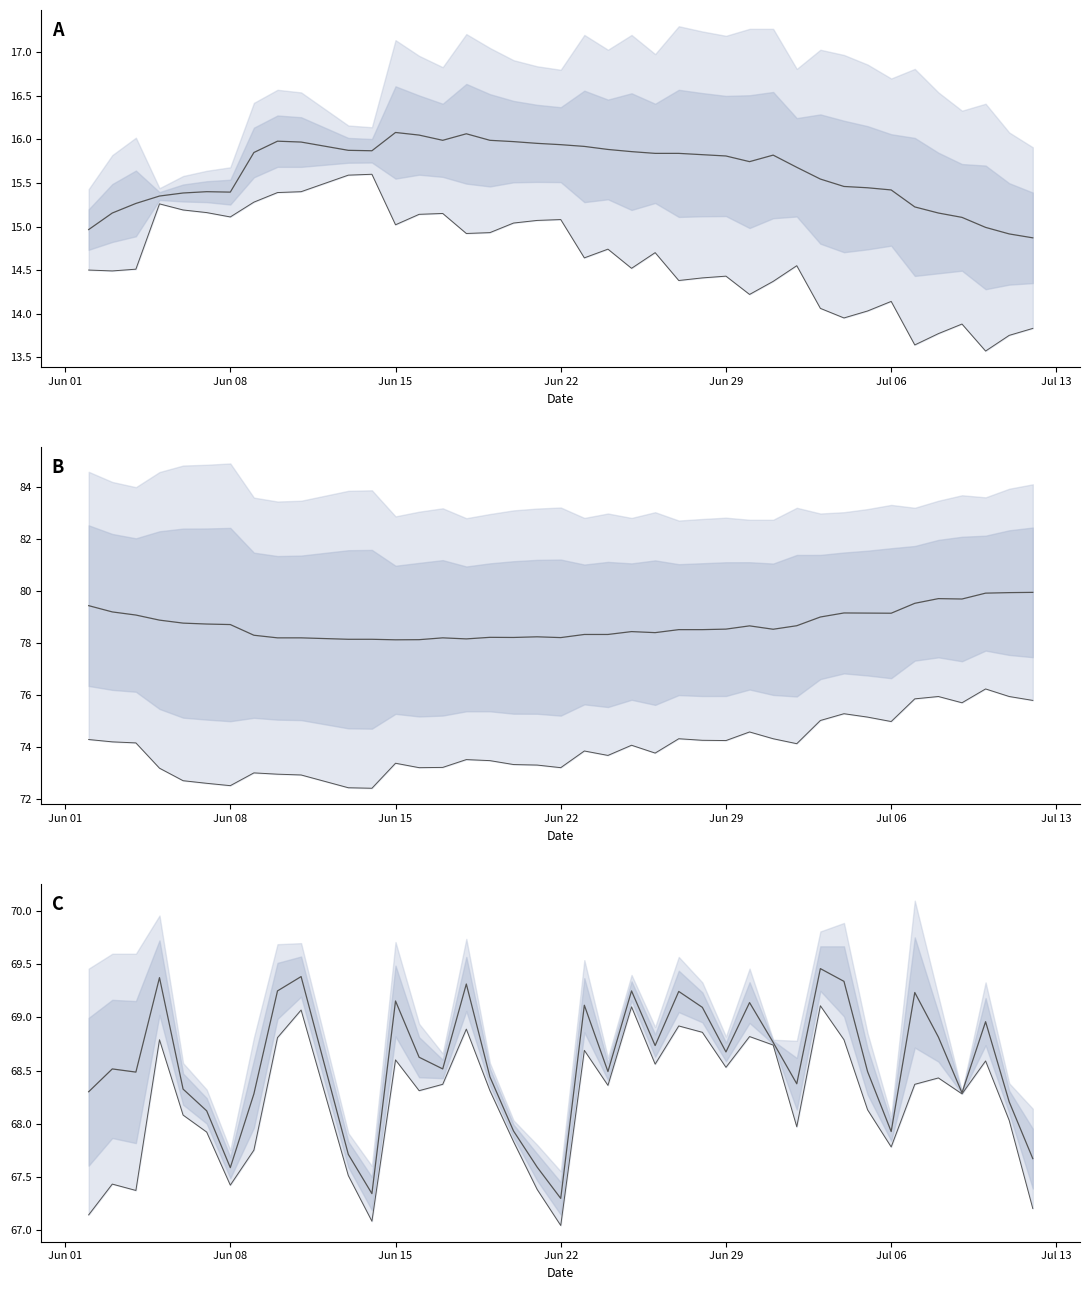

True or false: Lower Total has more than 1 interior local peaks.

True